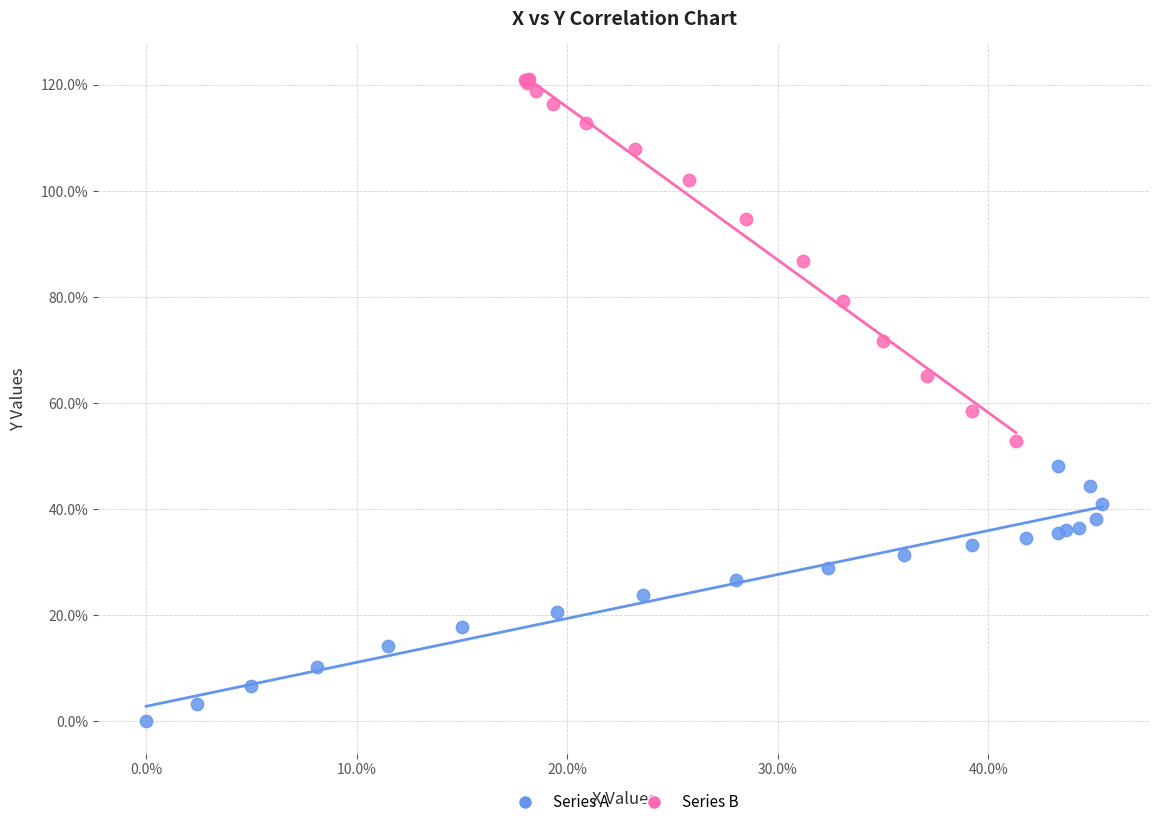

Which series contains the highest Y value?

Series B